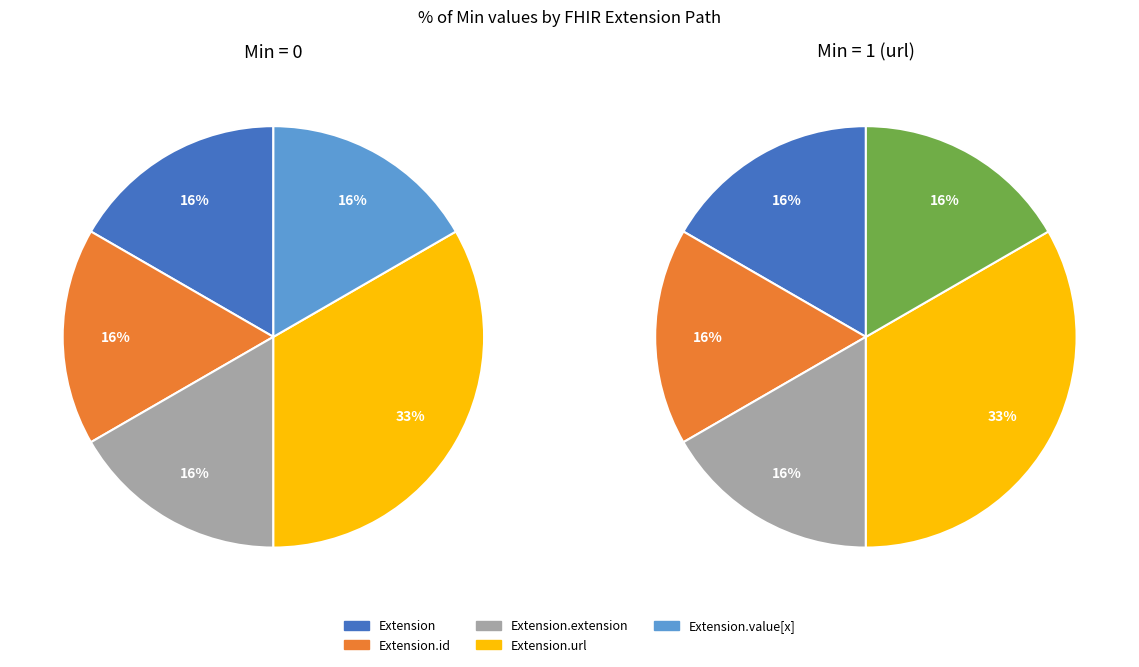

Combined, do Extension.id and Extension.extension account for over 50%?

No